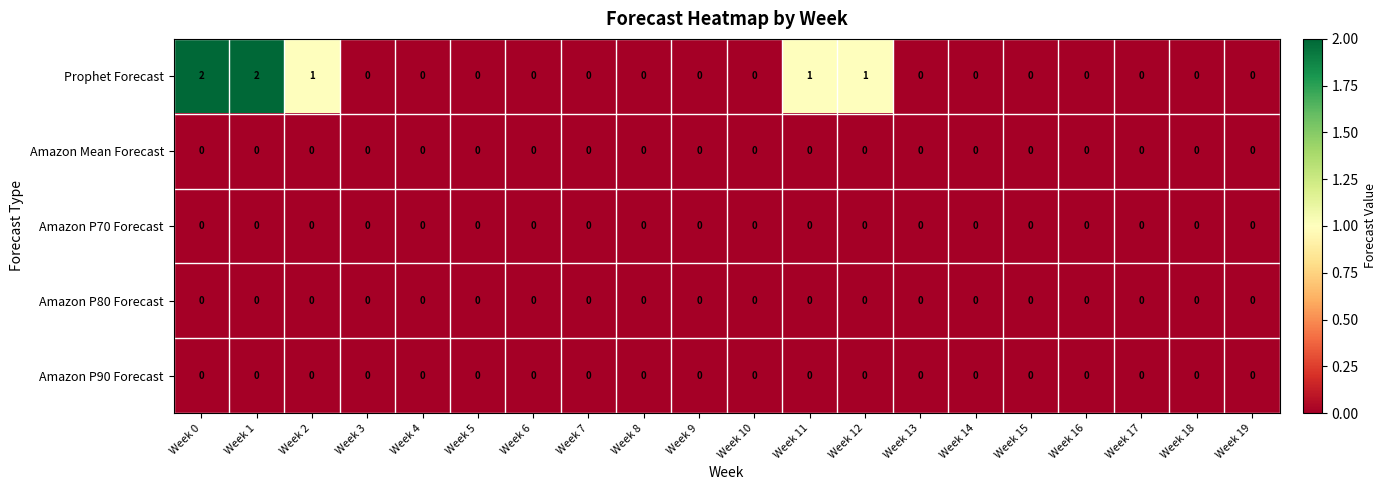

Which series has the largest total across all categories?

Prophet Forecast